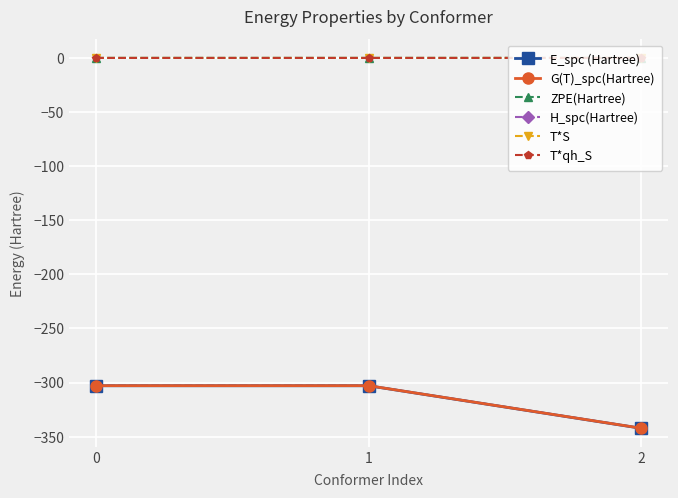

Which series has the largest range (max minus min)?

E_spc (Hartree)